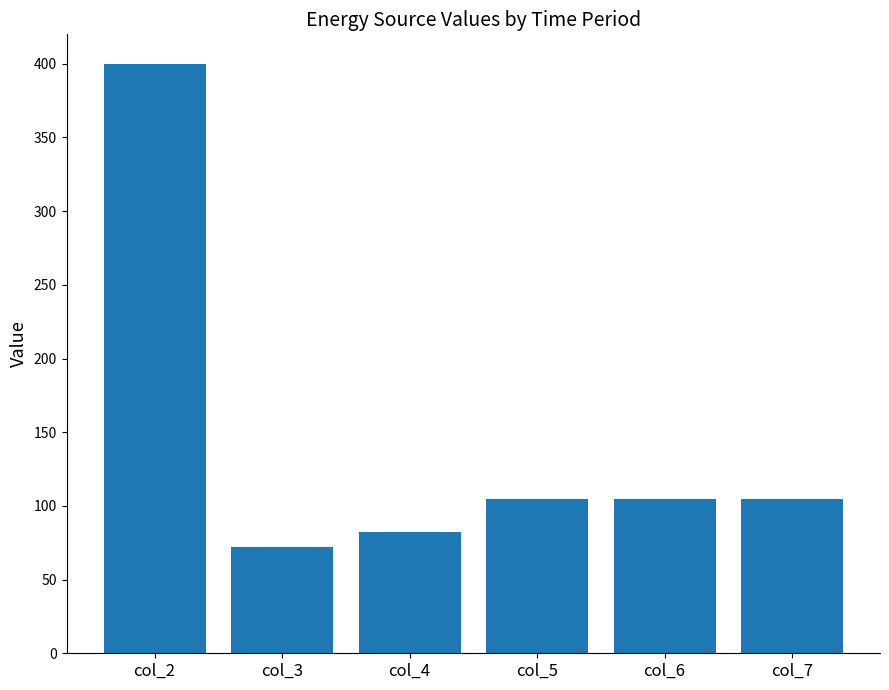

What is the smallest value displayed?

72